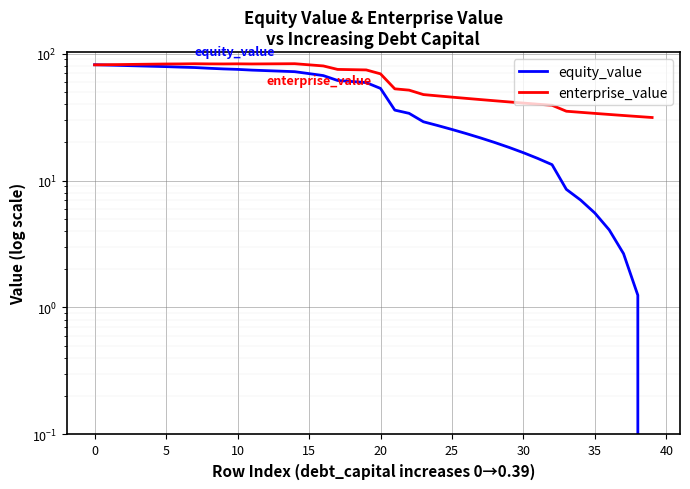

How many lines are shown in the chart?

2